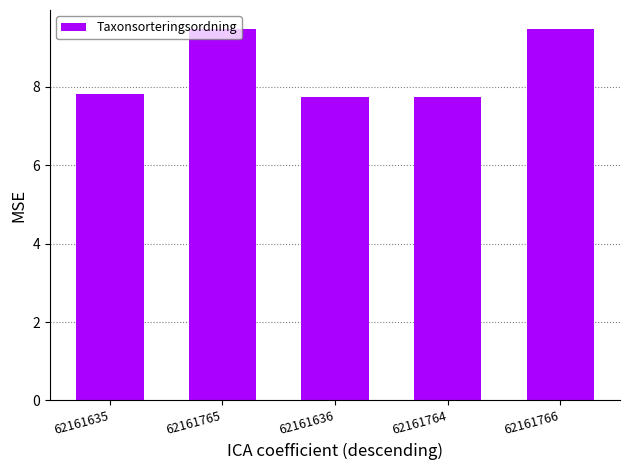

What is the difference between the second highest and minimum values?

1.7